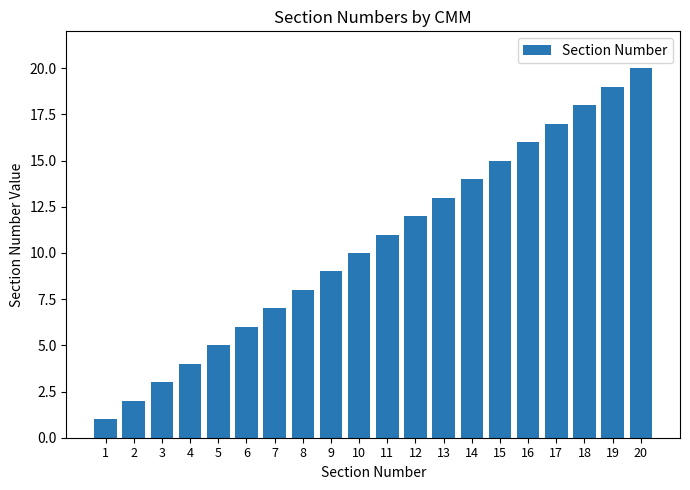

What is the difference between the second highest and second lowest values?

17